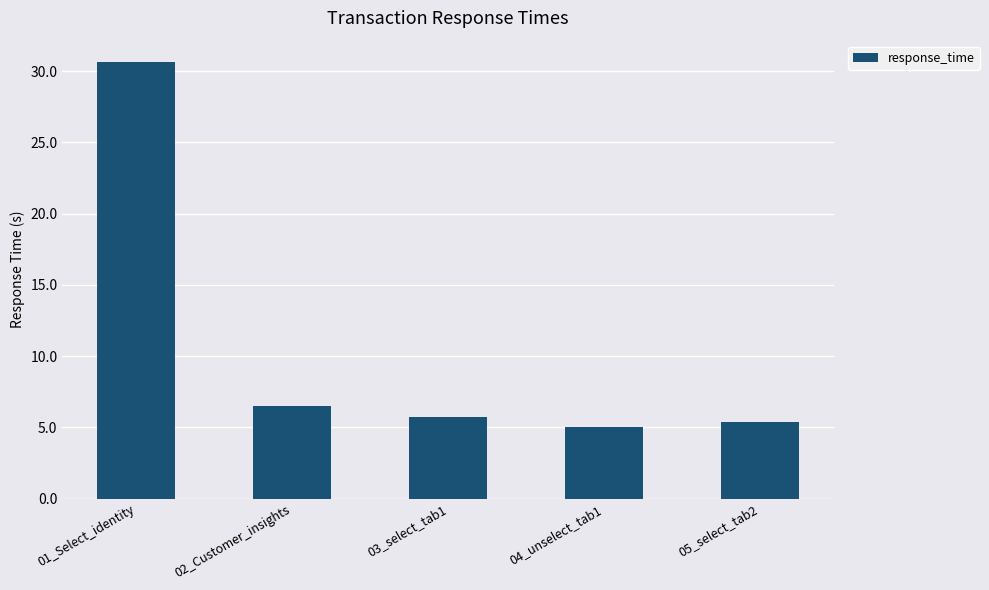

What is the smallest value displayed?

5.1